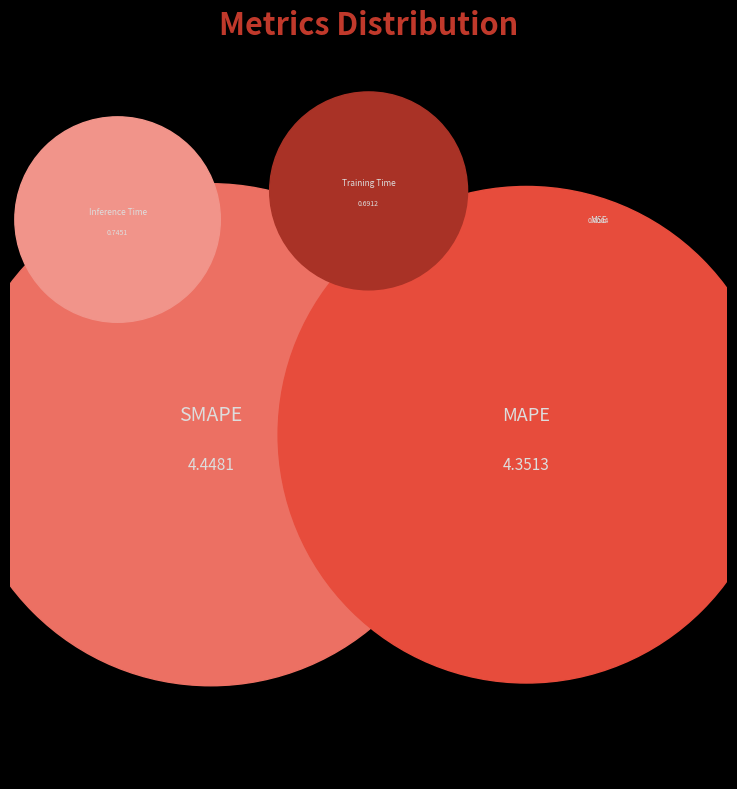

Between Training Time and MAPE, which is larger?

MAPE